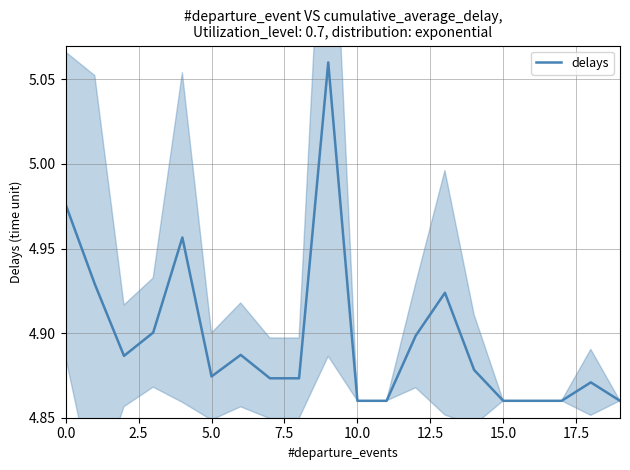

What is the maximum value shown in the chart?

5.1